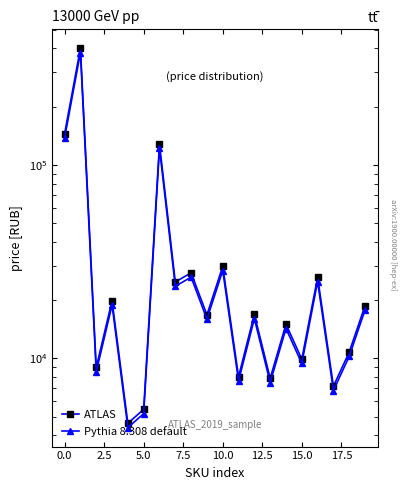

At 7.5, list the series in order from largest to smallest.

ATLAS, Pythia 8.308 default